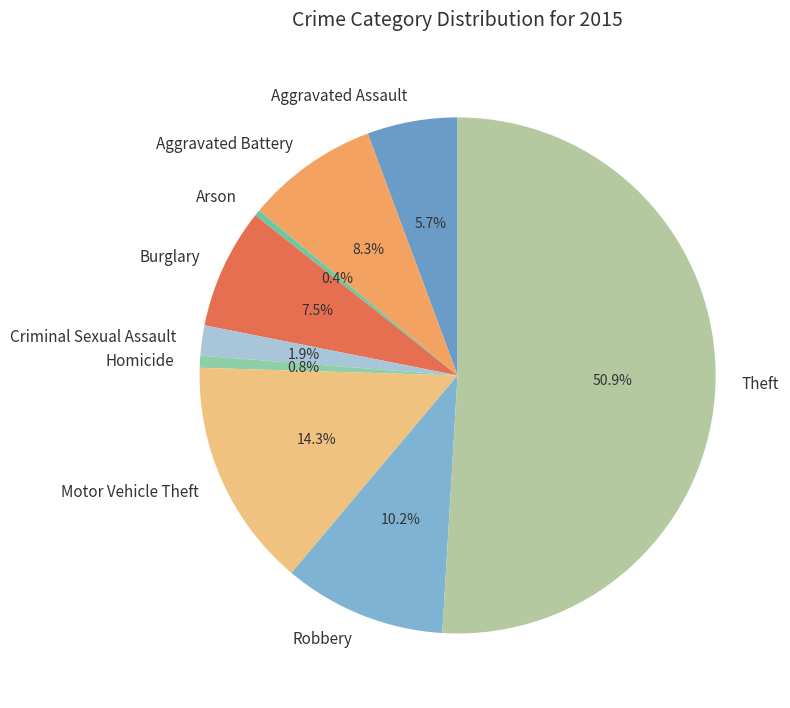

What portion of the pie excludes Motor Vehicle Theft?

85.7%